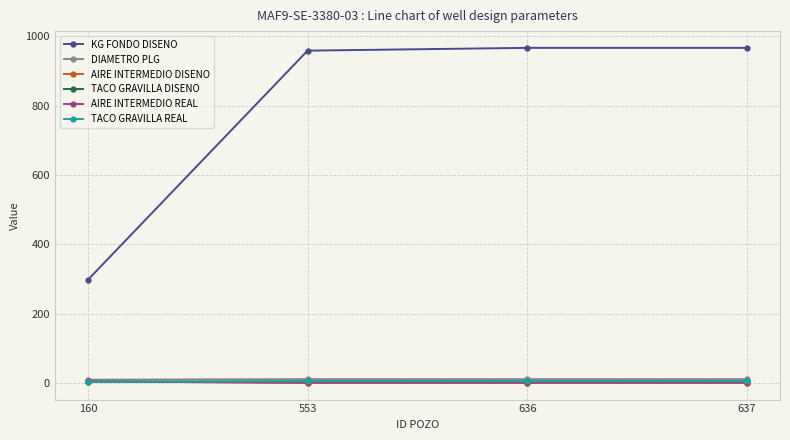

Reading left to right, what are all the values shown in this chart?

KG FONDO DISENO: 298.0	958.0	966.0	966.0
DIAMETRO PLG: 10.6	12.2	12.2	12.2
AIRE INTERMEDIO DISENO: 5.7	1.5	1.5	1.5
TACO GRAVILLA DISENO: 4.5	6.0	6.0	6.0
AIRE INTERMEDIO REAL: 5.7	1.5	1.5	1.5
TACO GRAVILLA REAL: 4.5	6.0	6.0	6.0